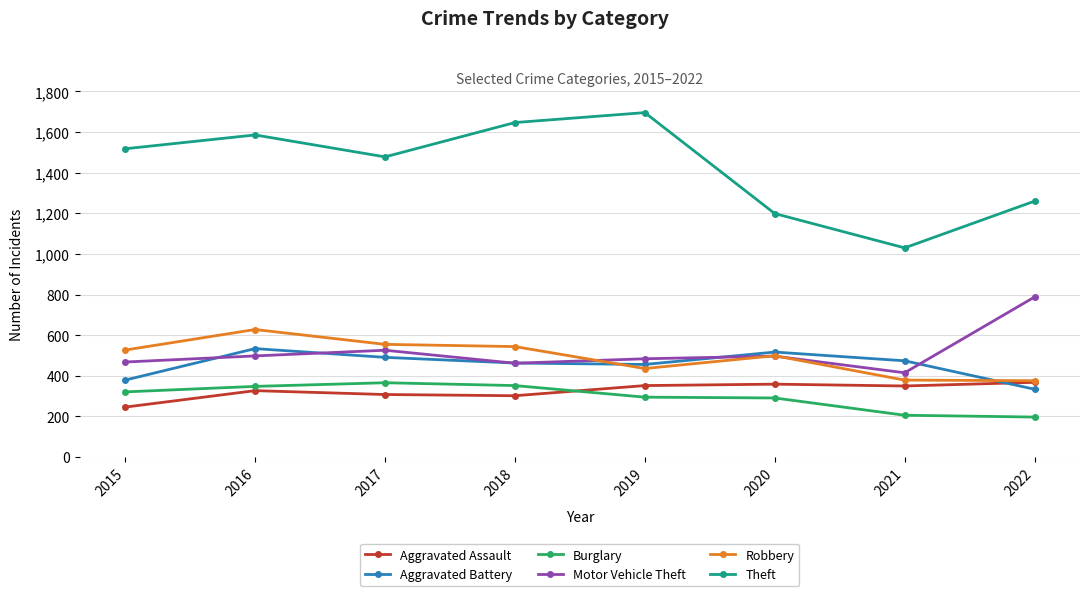

At which label does Motor Vehicle Theft first exceed 497?

2016